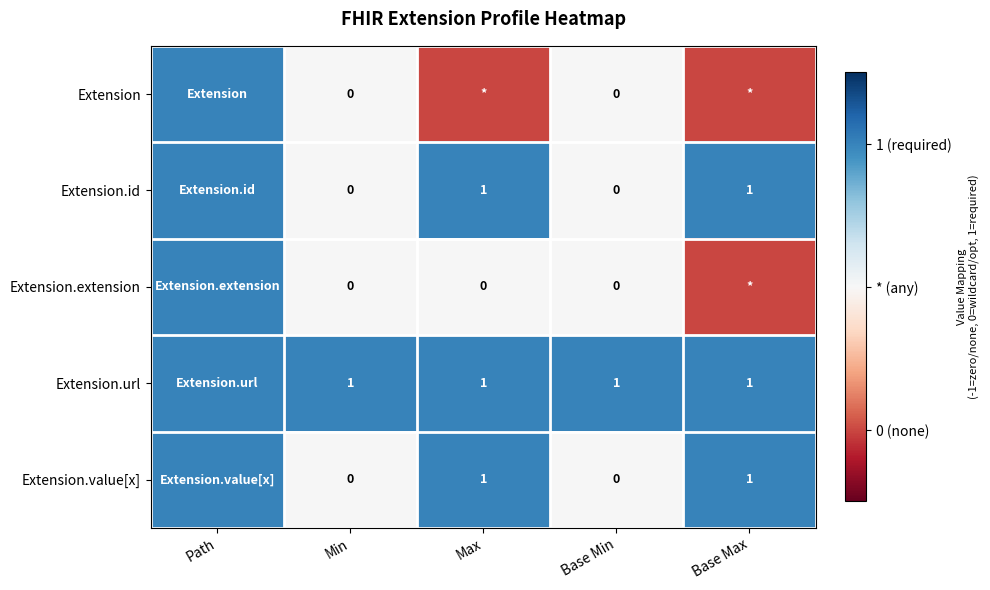

The value of Extension.value[x] at Max is 0. True or false?

False